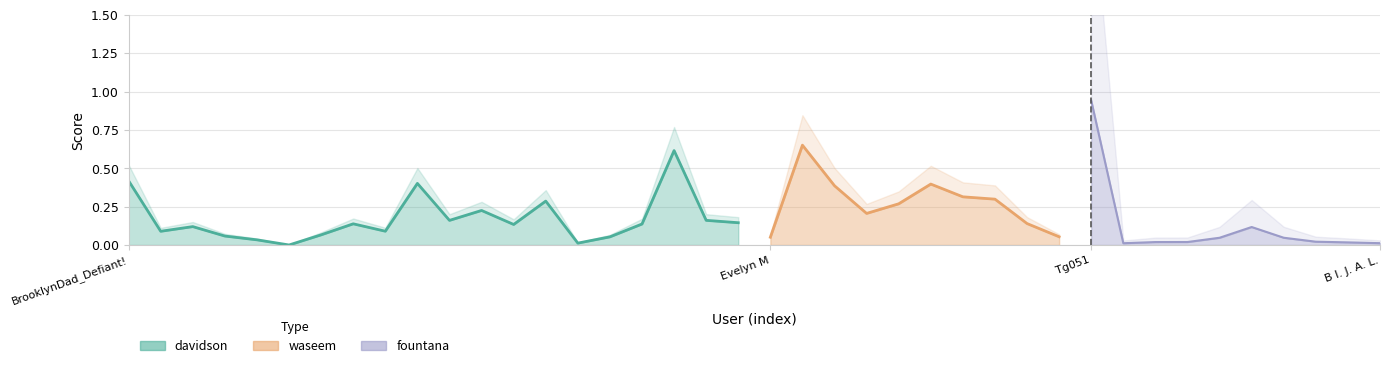

Is it true that fountana equals 0.0 at Bek Wyzykowski?

False